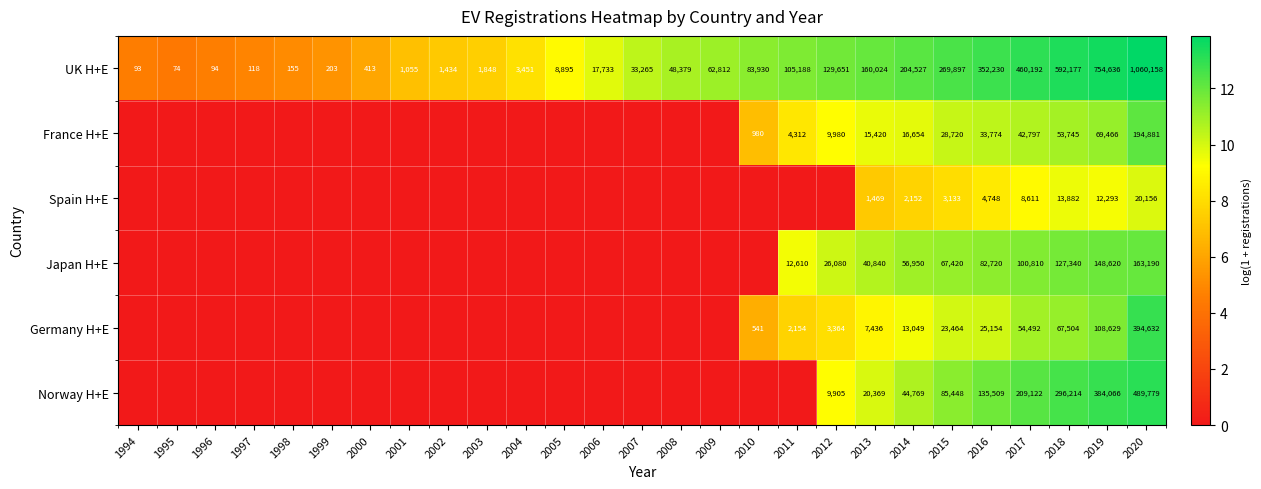

What is the average value of the UK H+E series?

161209